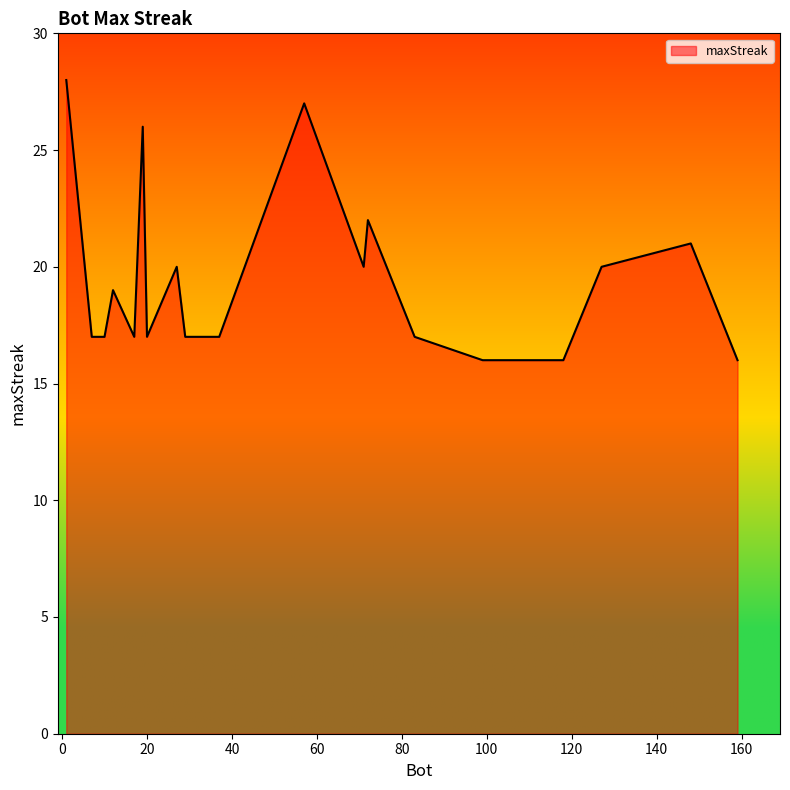

What is the minimum value shown in the chart?

16